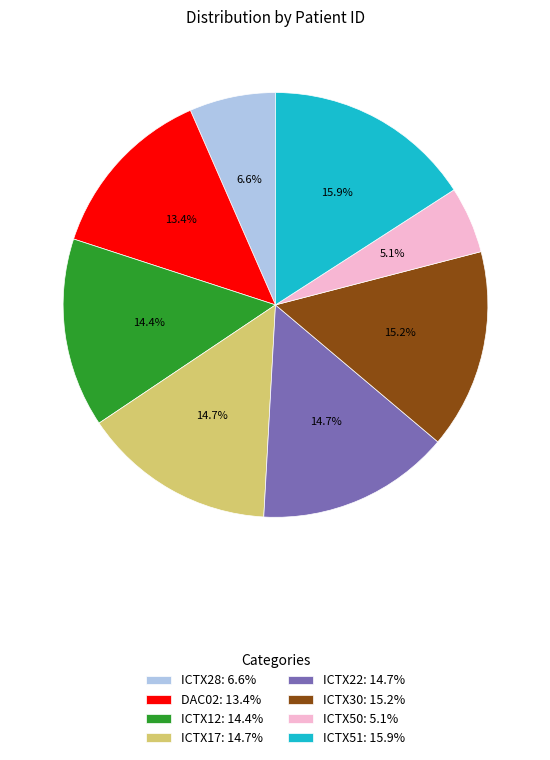

Which has a higher value, ICTX12 or ICTX51?

ICTX51